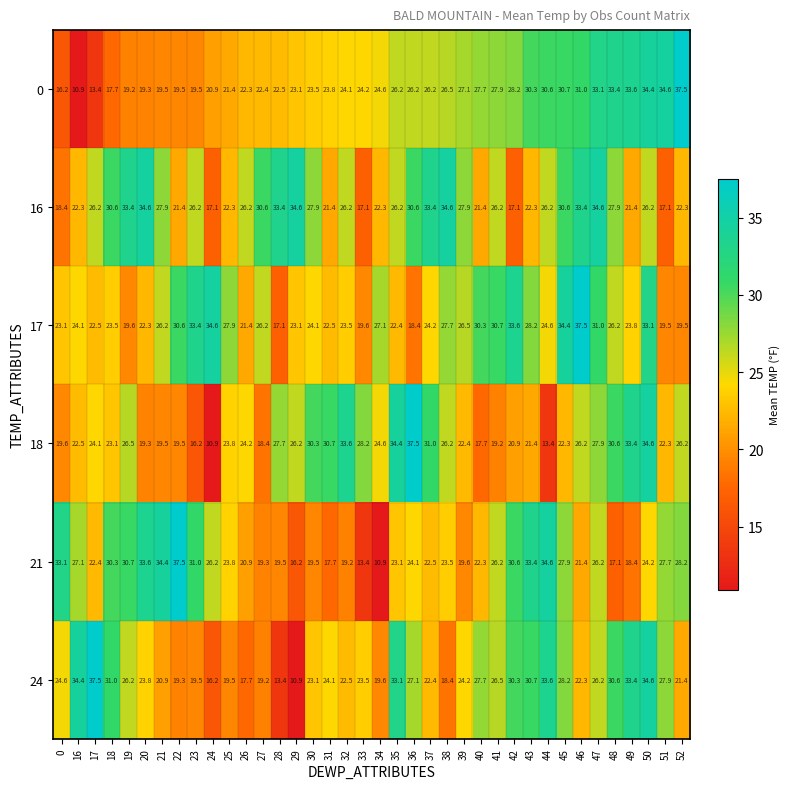

At which label is 0 closest to 24?

32